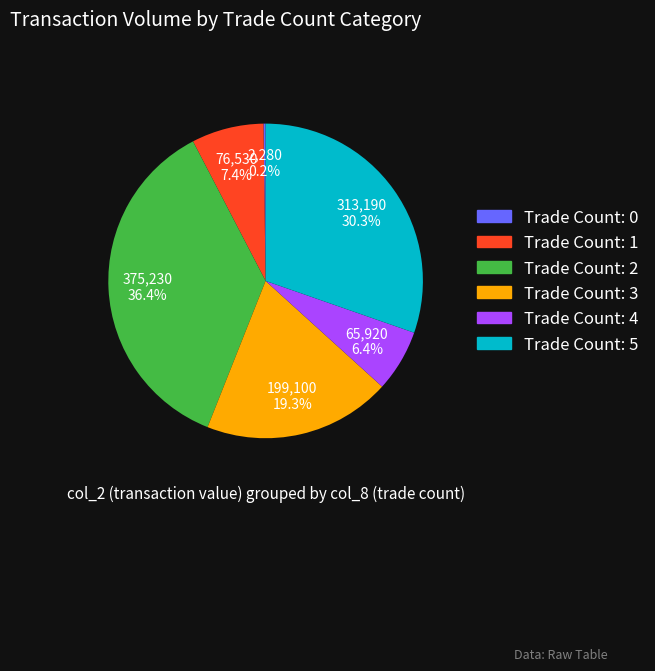

Approximately how many times larger is the value at Trade Count: 5 compared to Trade Count: 3?

1.6